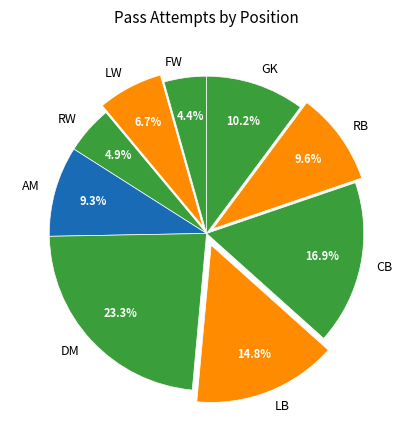

Does CB account for over 50% of the chart?

No